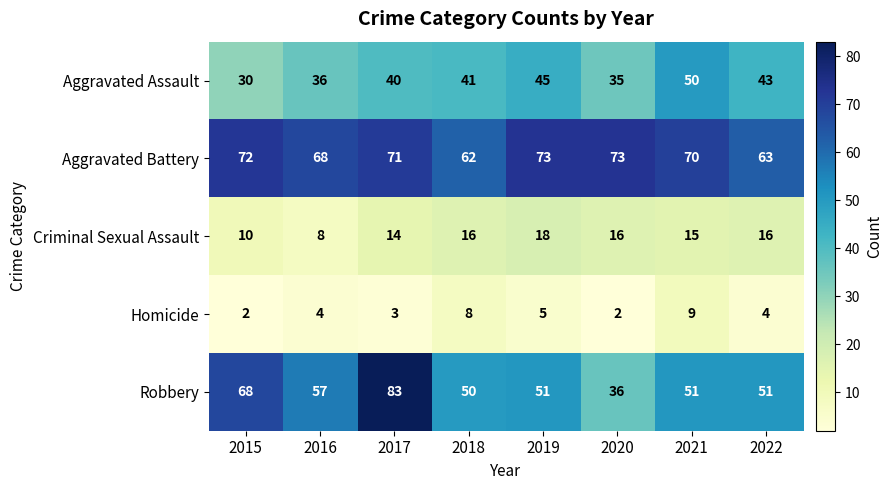

True or false: Aggravated Battery has a value of 73 at 2020.

True